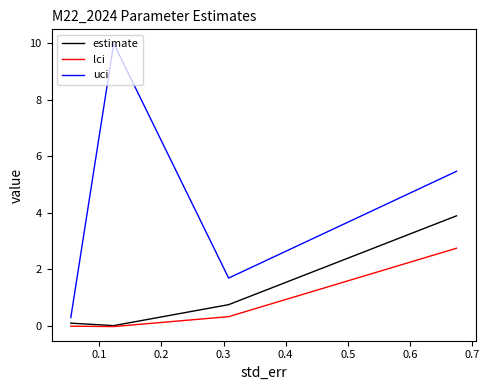

What is the average value of the lci series?

0.8